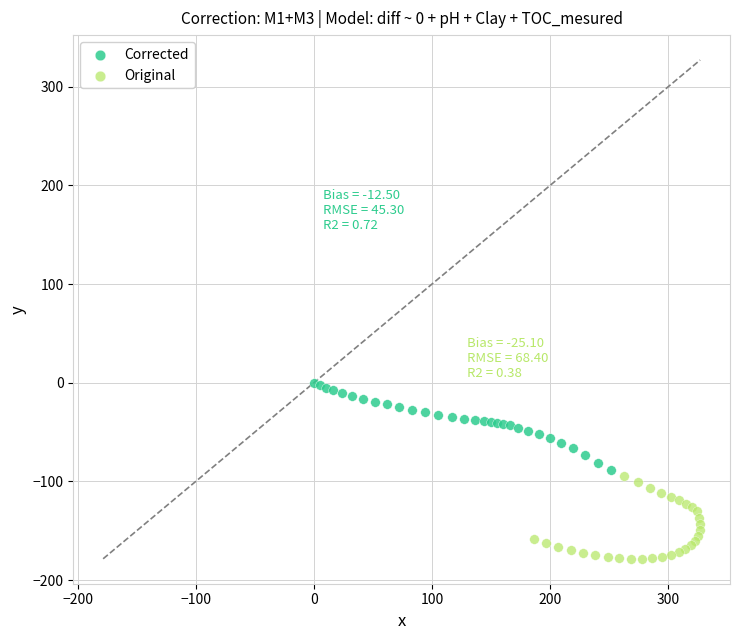

Which series contains the highest Y value?

Corrected